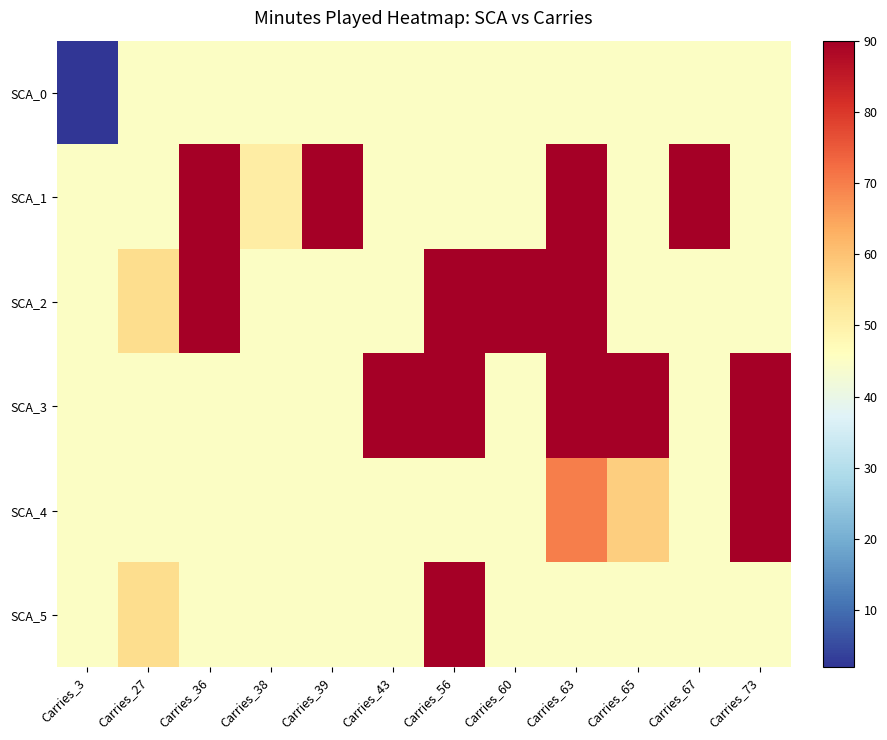

Which series has the widest spread of values?

SCA_1